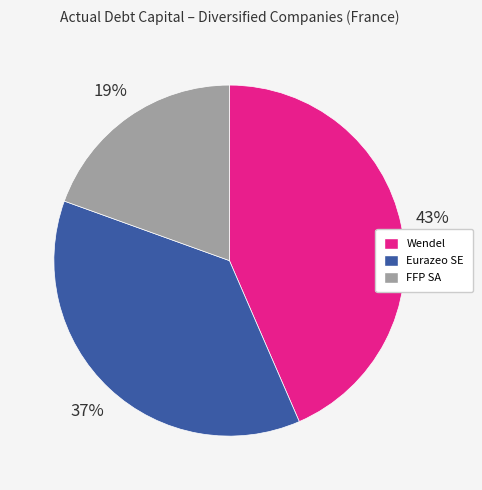

Is there a majority slice in this chart?

No